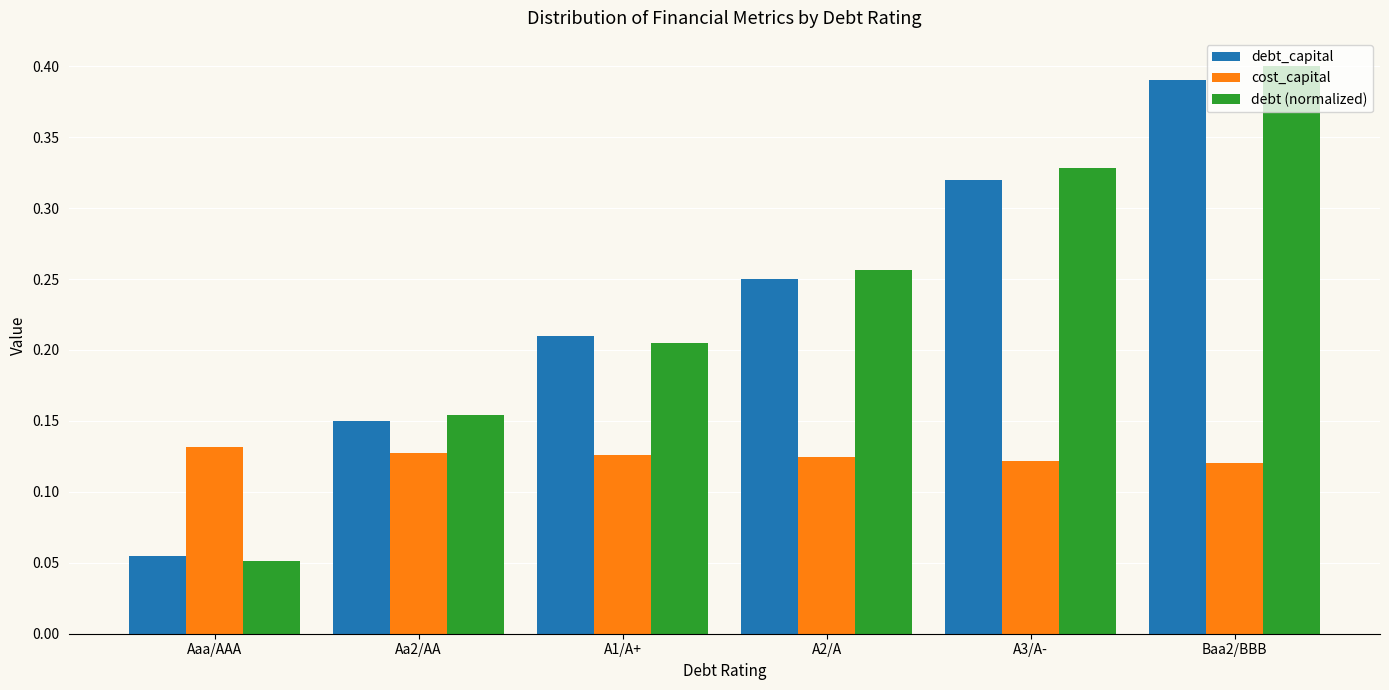

What is the sum of all cost_capital values?

0.8